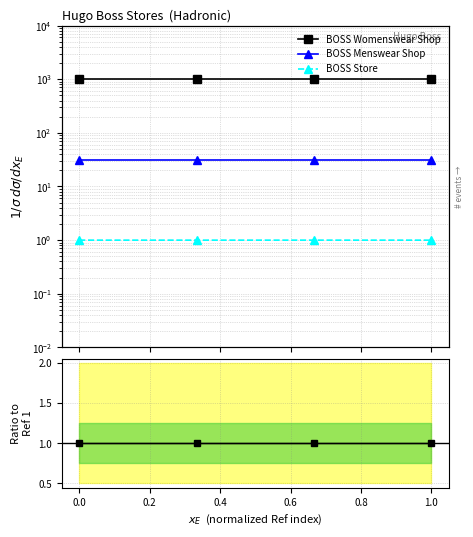

List the series in order of their peak value, lowest first.

BOSS Store, BOSS Menswear Shop, BOSS Womenswear Shop